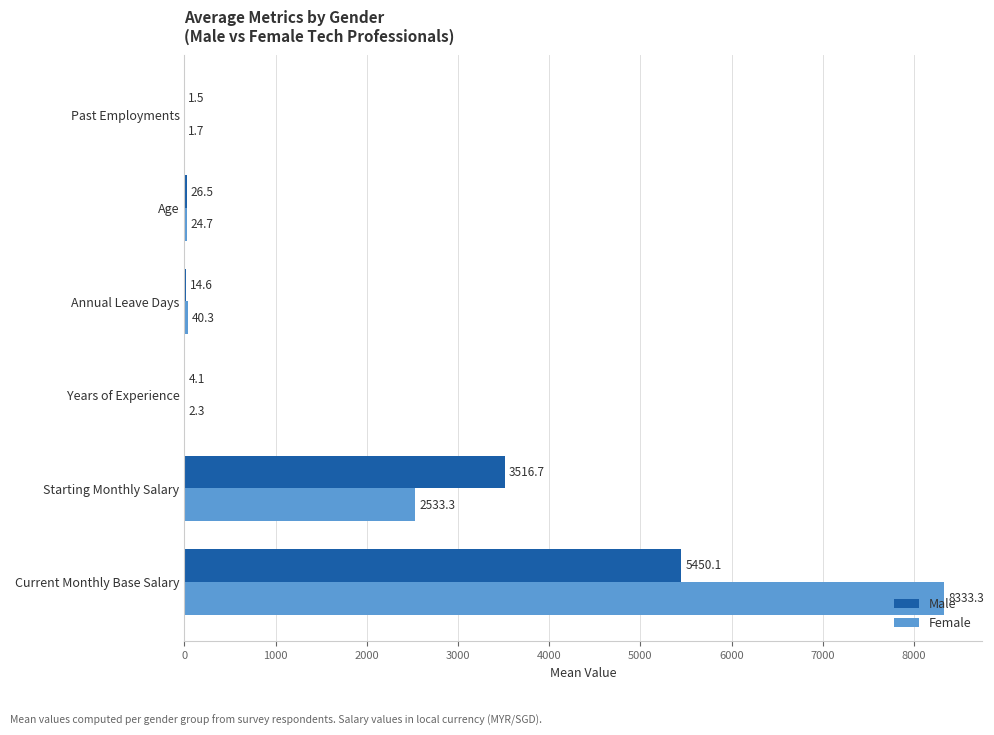

What is the approximate value of Male at Age?

26.5